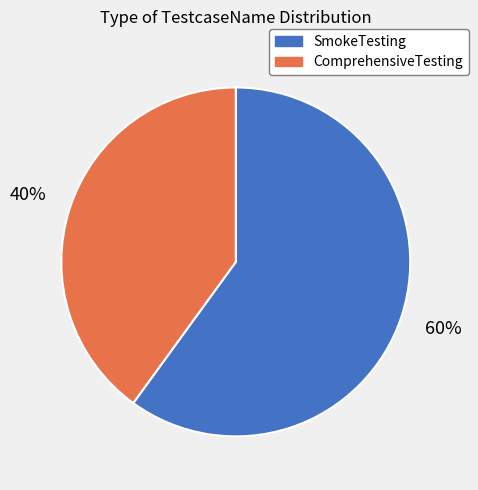

Count the number of slices in the pie.

2